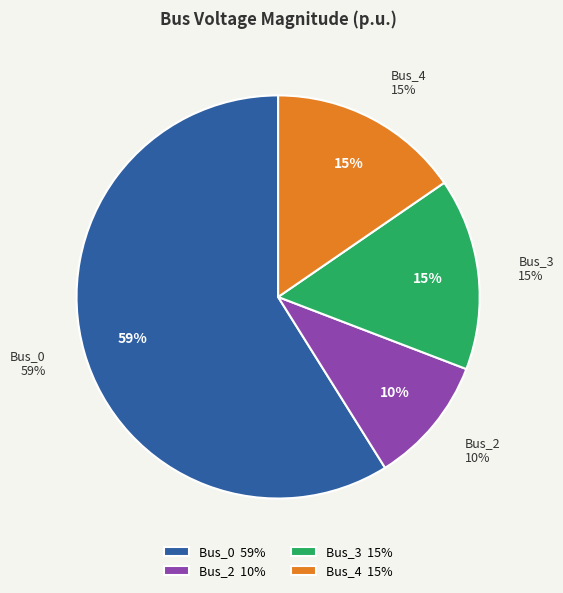

The Bus_4 slice represents 28% of the pie. True or false?

False